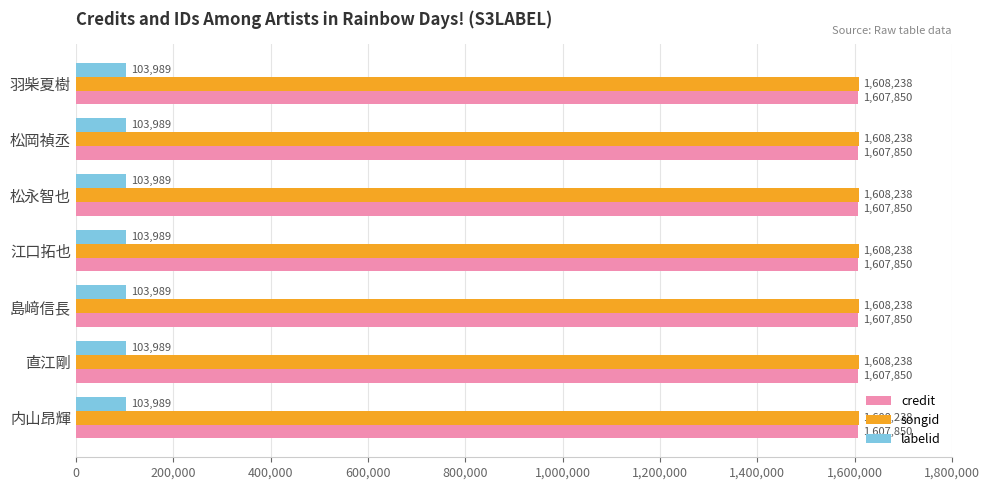

What is the maximum value for credit?

1607850